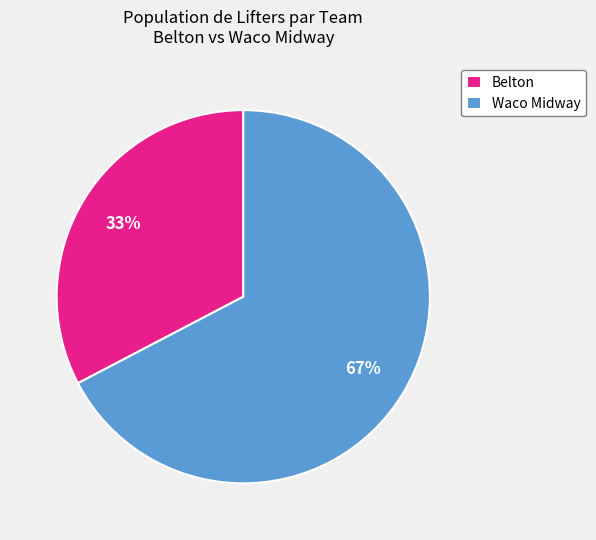

The Belton slice represents 33% of the pie. True or false?

True